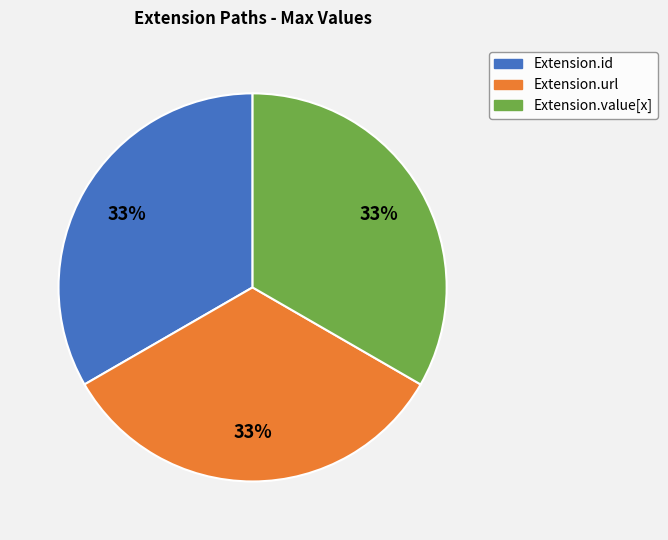

To the nearest percent, what is the average slice percentage?

33%